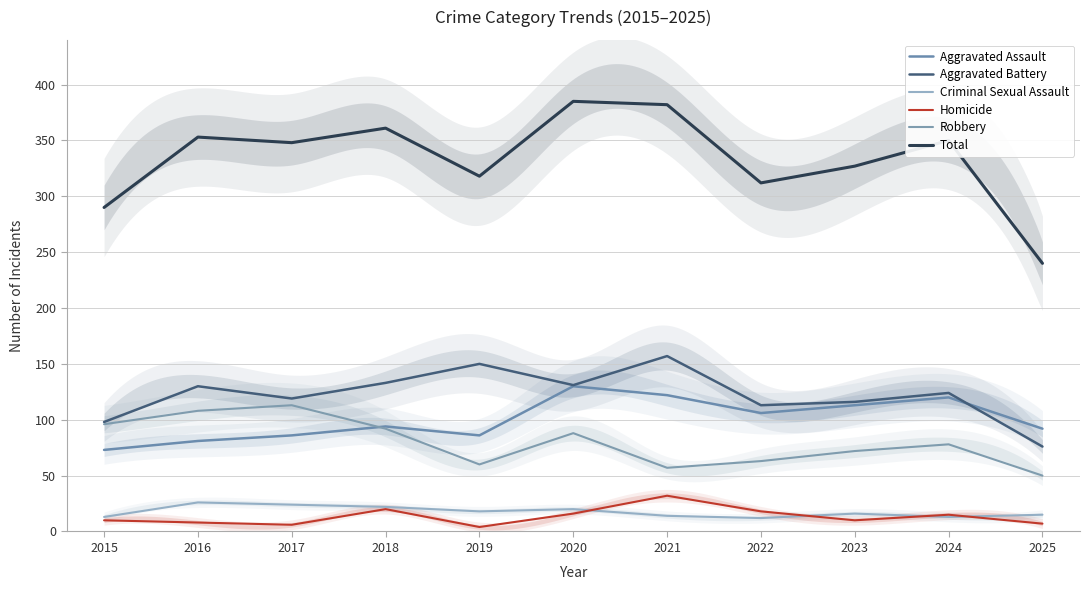

Rank the series by their maximum value, from lowest to highest.

Criminal Sexual Assault, Homicide, Robbery, Aggravated Assault, Aggravated Battery, Total